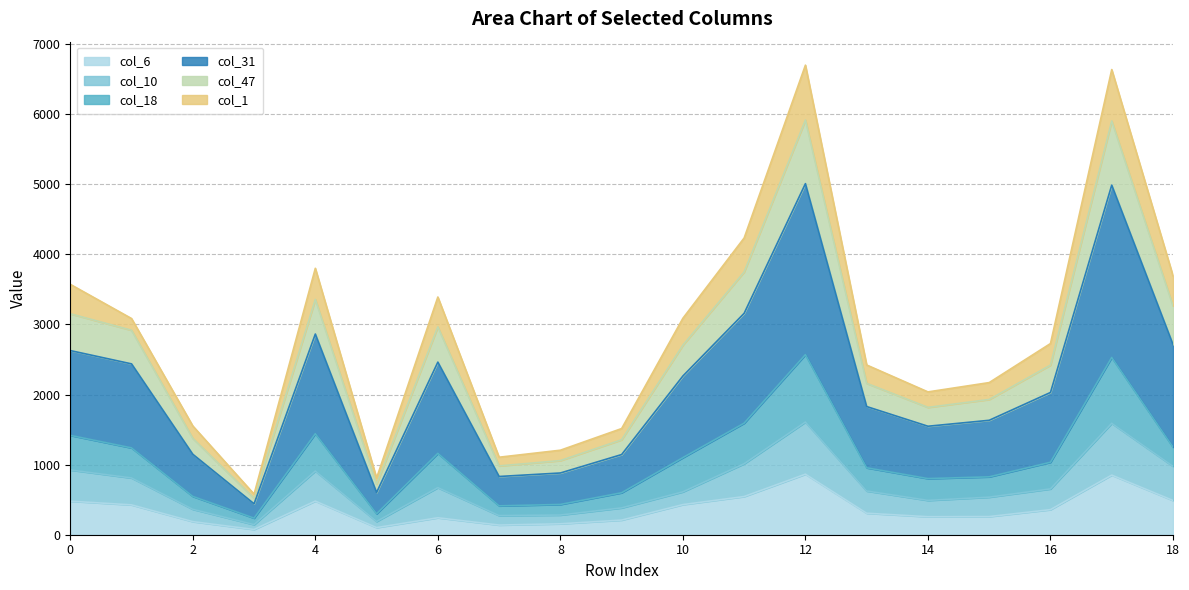

At which category does col_31 reach its first local peak?

4